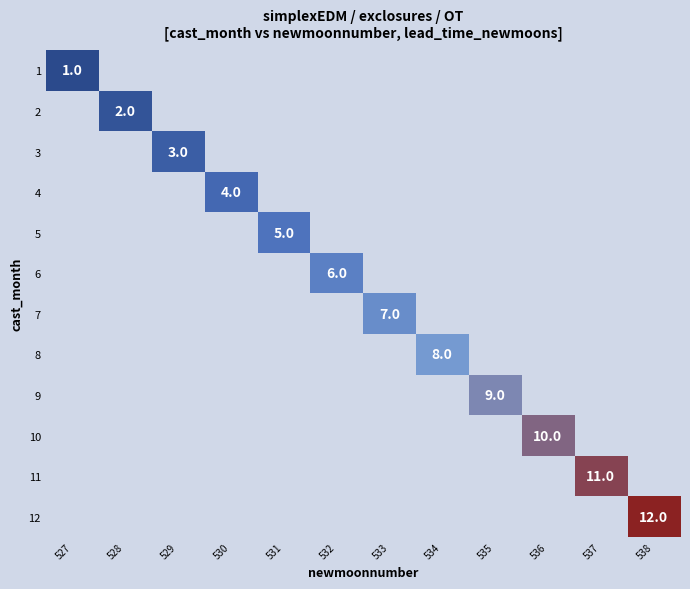

The value of 9 at 535 is 9. True or false?

True